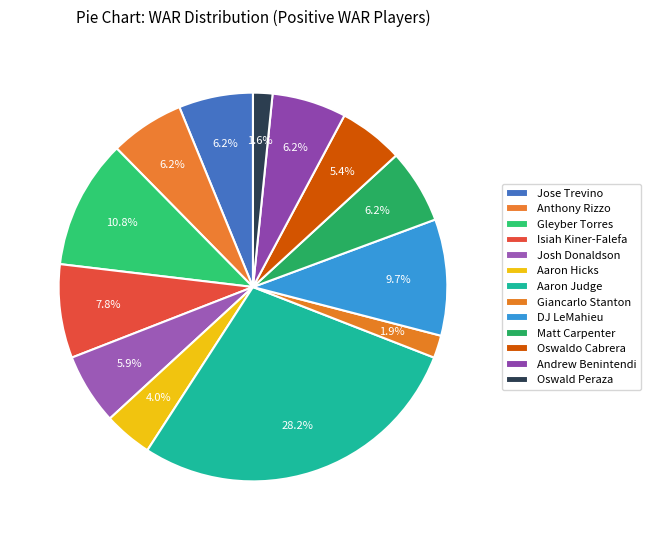

How many segments does this pie chart have?

13